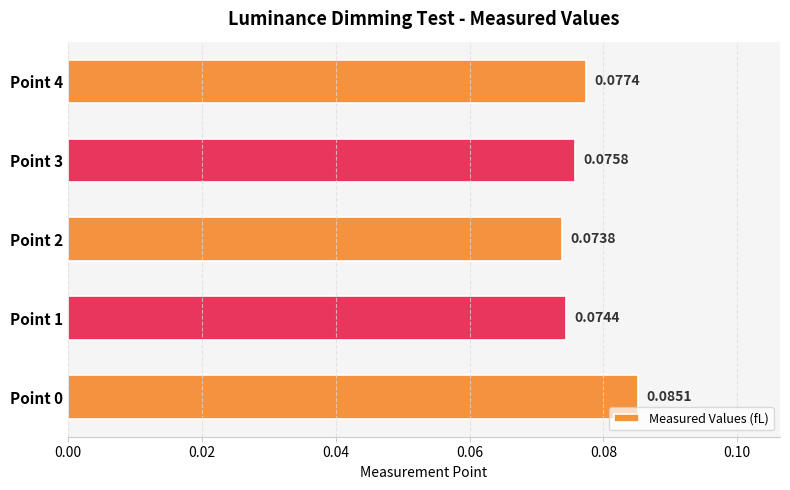

List the labels in order of value, largest first.

Point 0, Point 4, Point 3, Point 1, Point 2